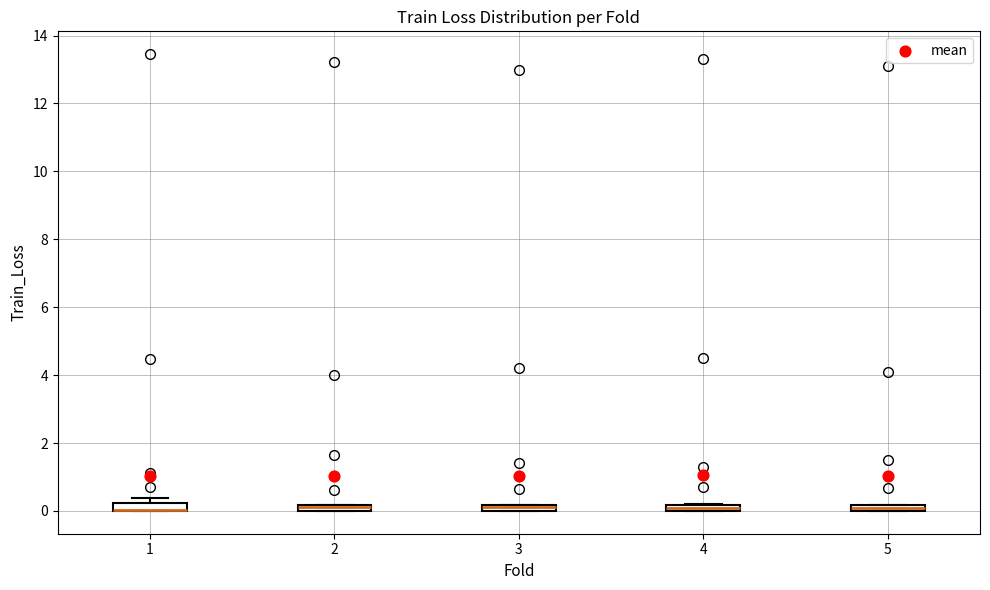

Where is the upper edge of the box at x = 4 on the y-axis? The values are not printed on the chart, so give them approximately, as read against the axis.

0.2